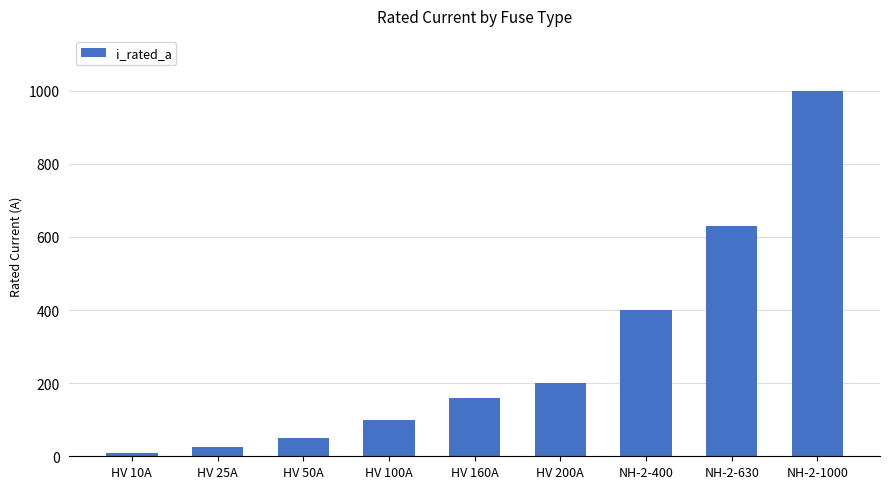

Are the bars grouped side by side (vs. stacked)?

No